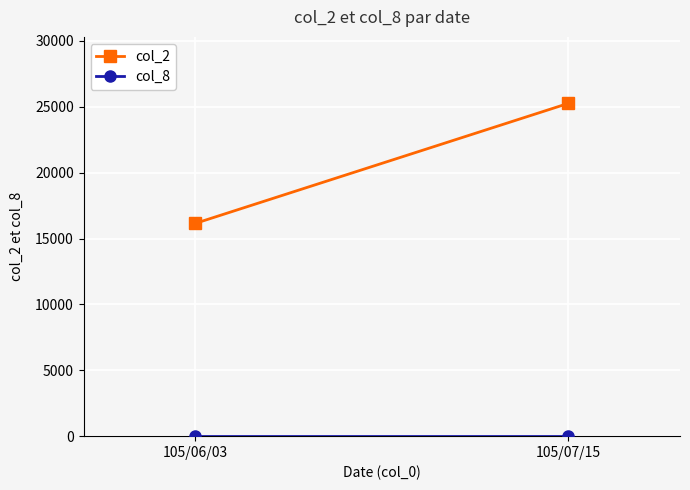

Is this an area chart (filled region under the line)?

No